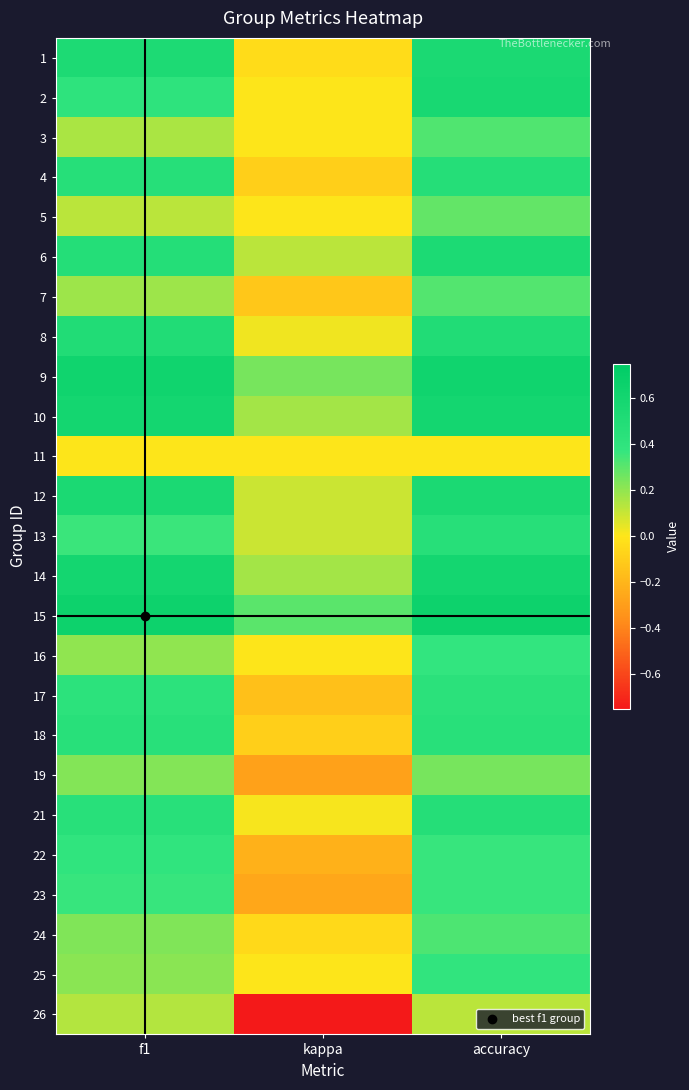

How many categories are shown in the chart?

3